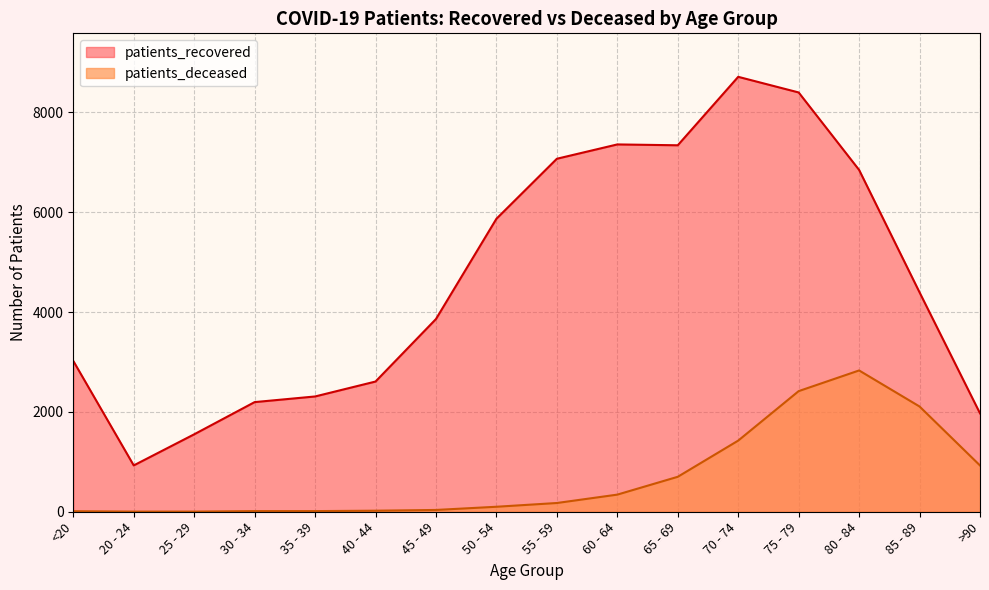

At how many categories does at least one series exceed 8413?

1